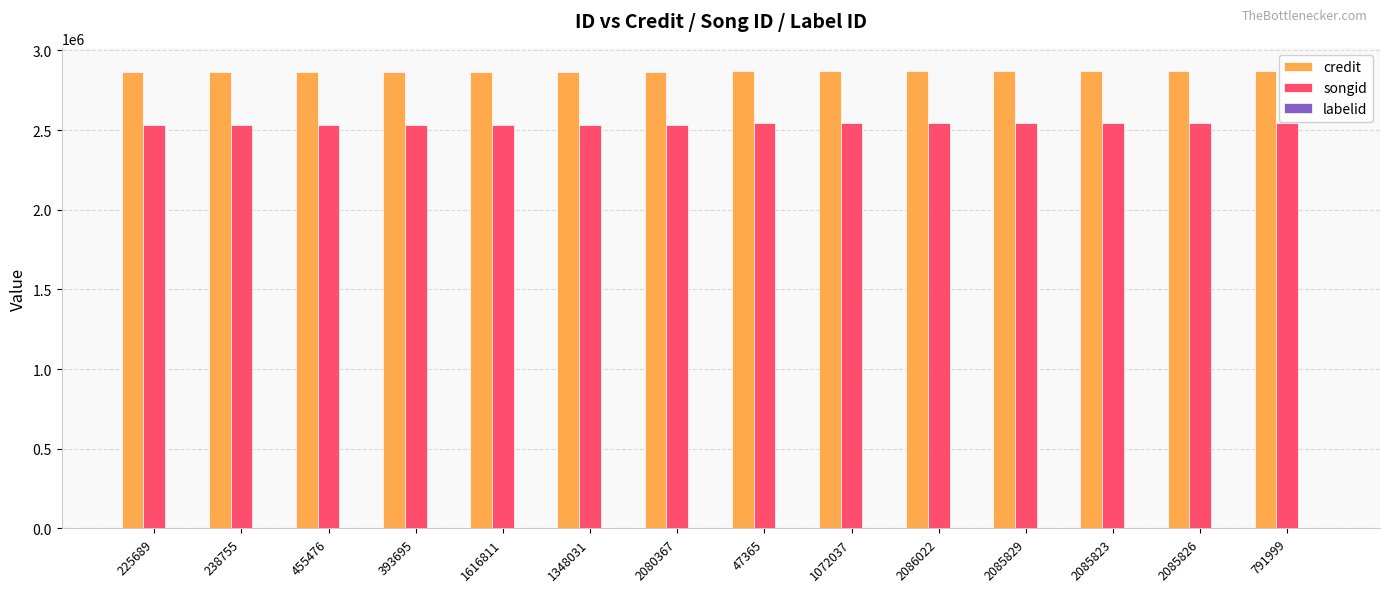

Which series has the largest total across all categories?

credit